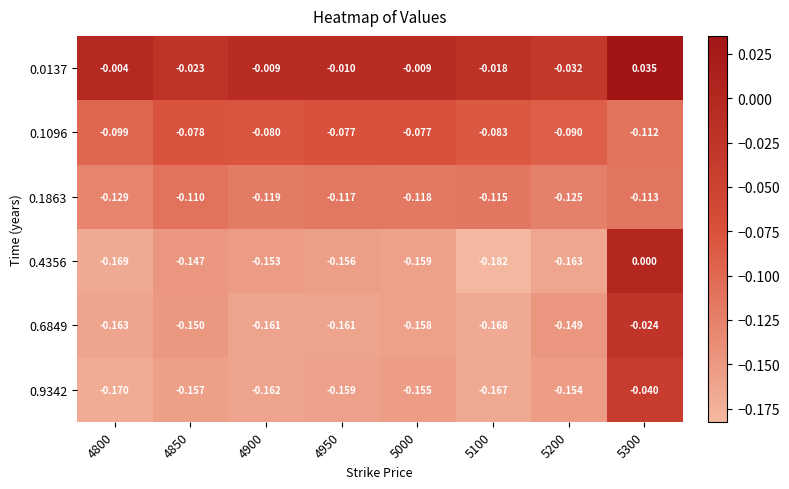

What is the spread (max minus min) of values at 4950?

0.2